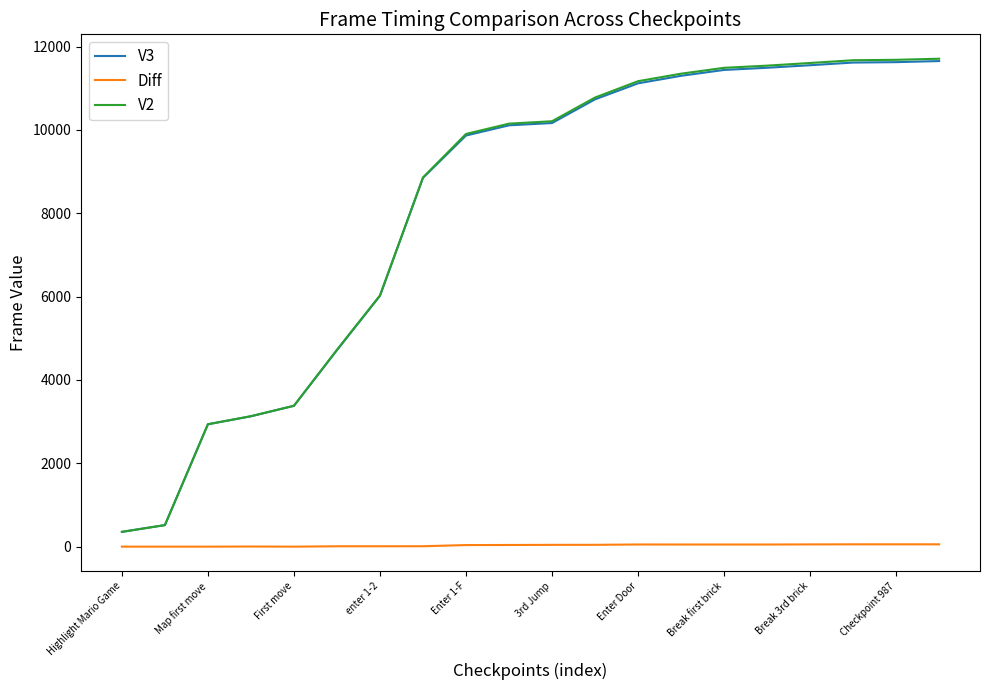

Is this an area chart (filled region under the line)?

No